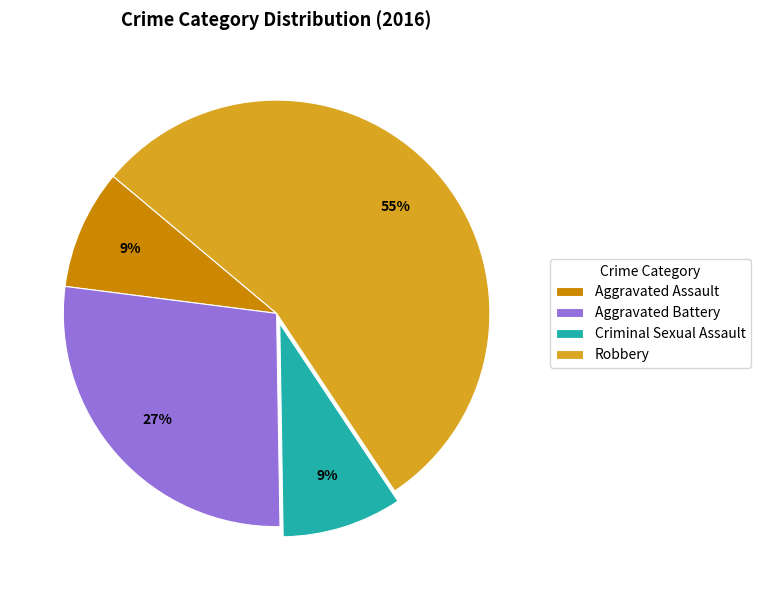

Which slice is the largest?

Robbery